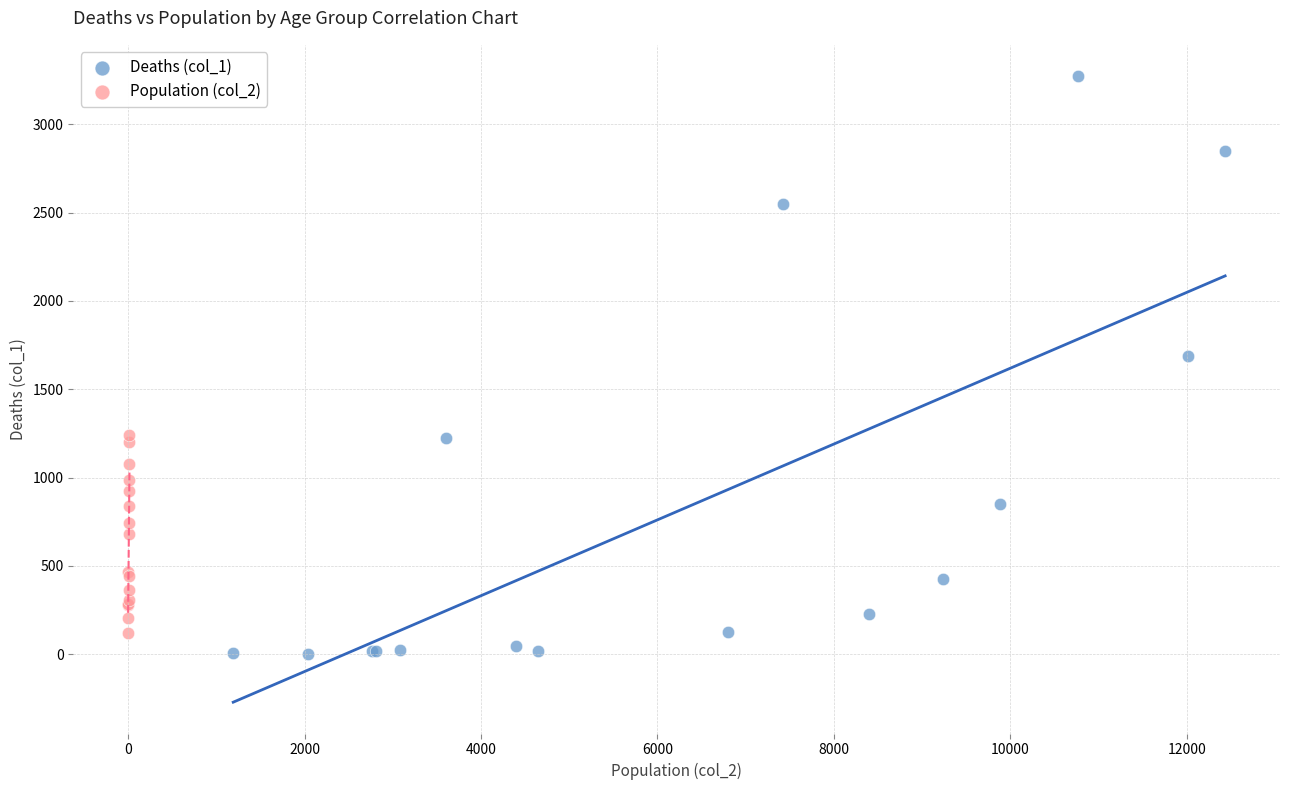

Which series has the largest Y range (max minus min)?

Deaths (col_1)